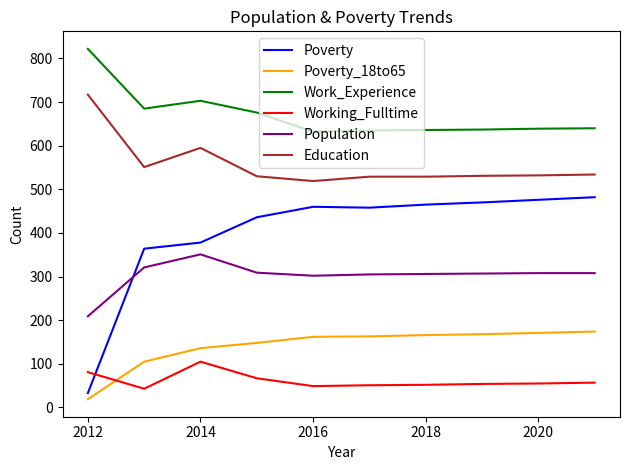

Which series has the largest range (max minus min)?

Poverty